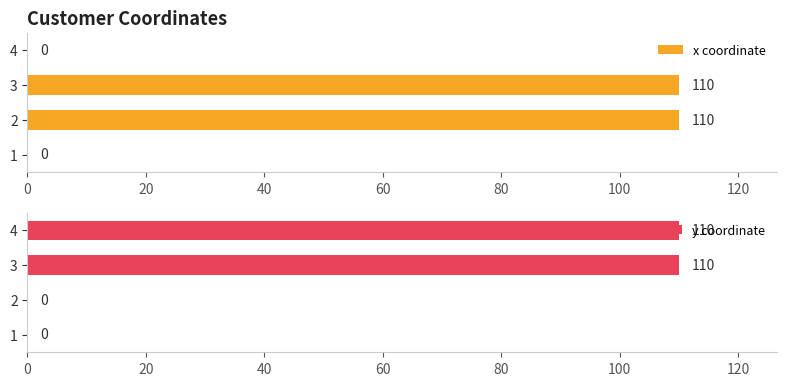

The value of x coordinate at 2 is 110. True or false?

True